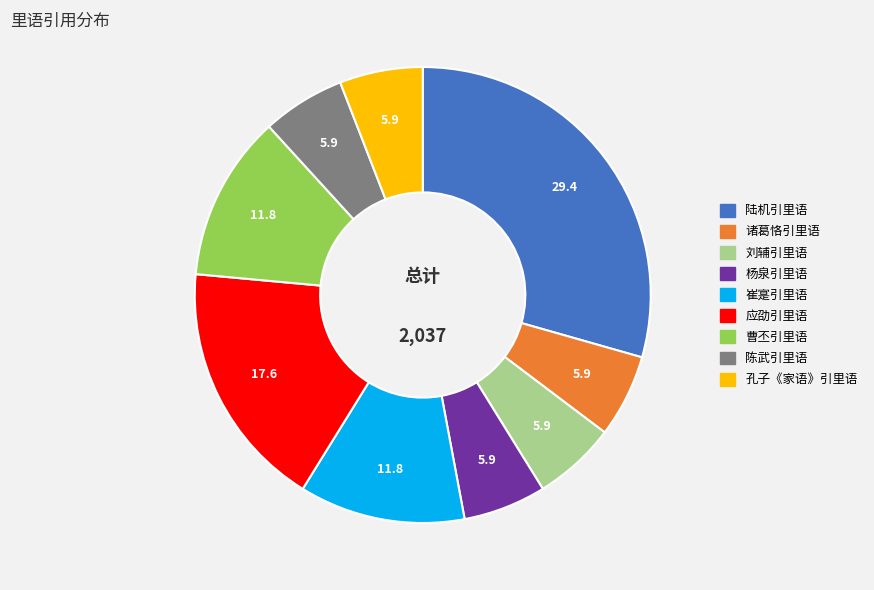

Is the sum of 杨泉引里语 and 曹丕引里语 greater than half?

No